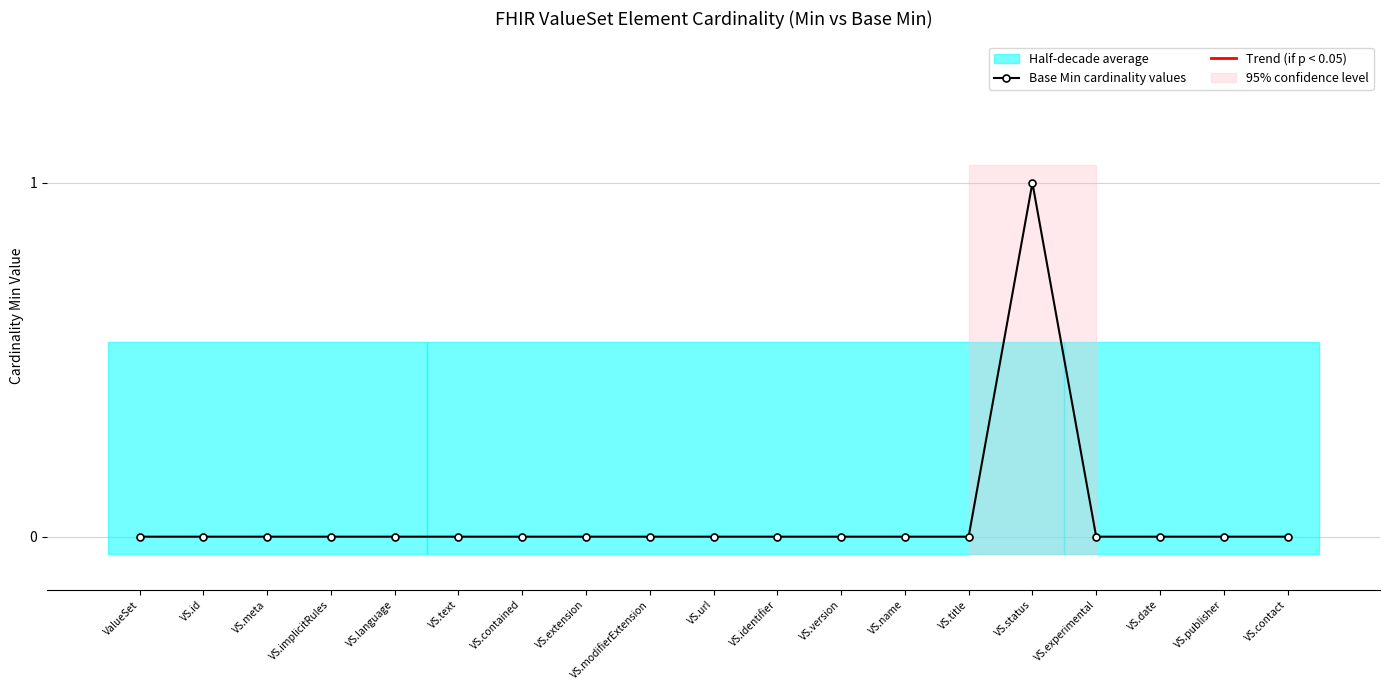

How many series are shown in this chart?

1